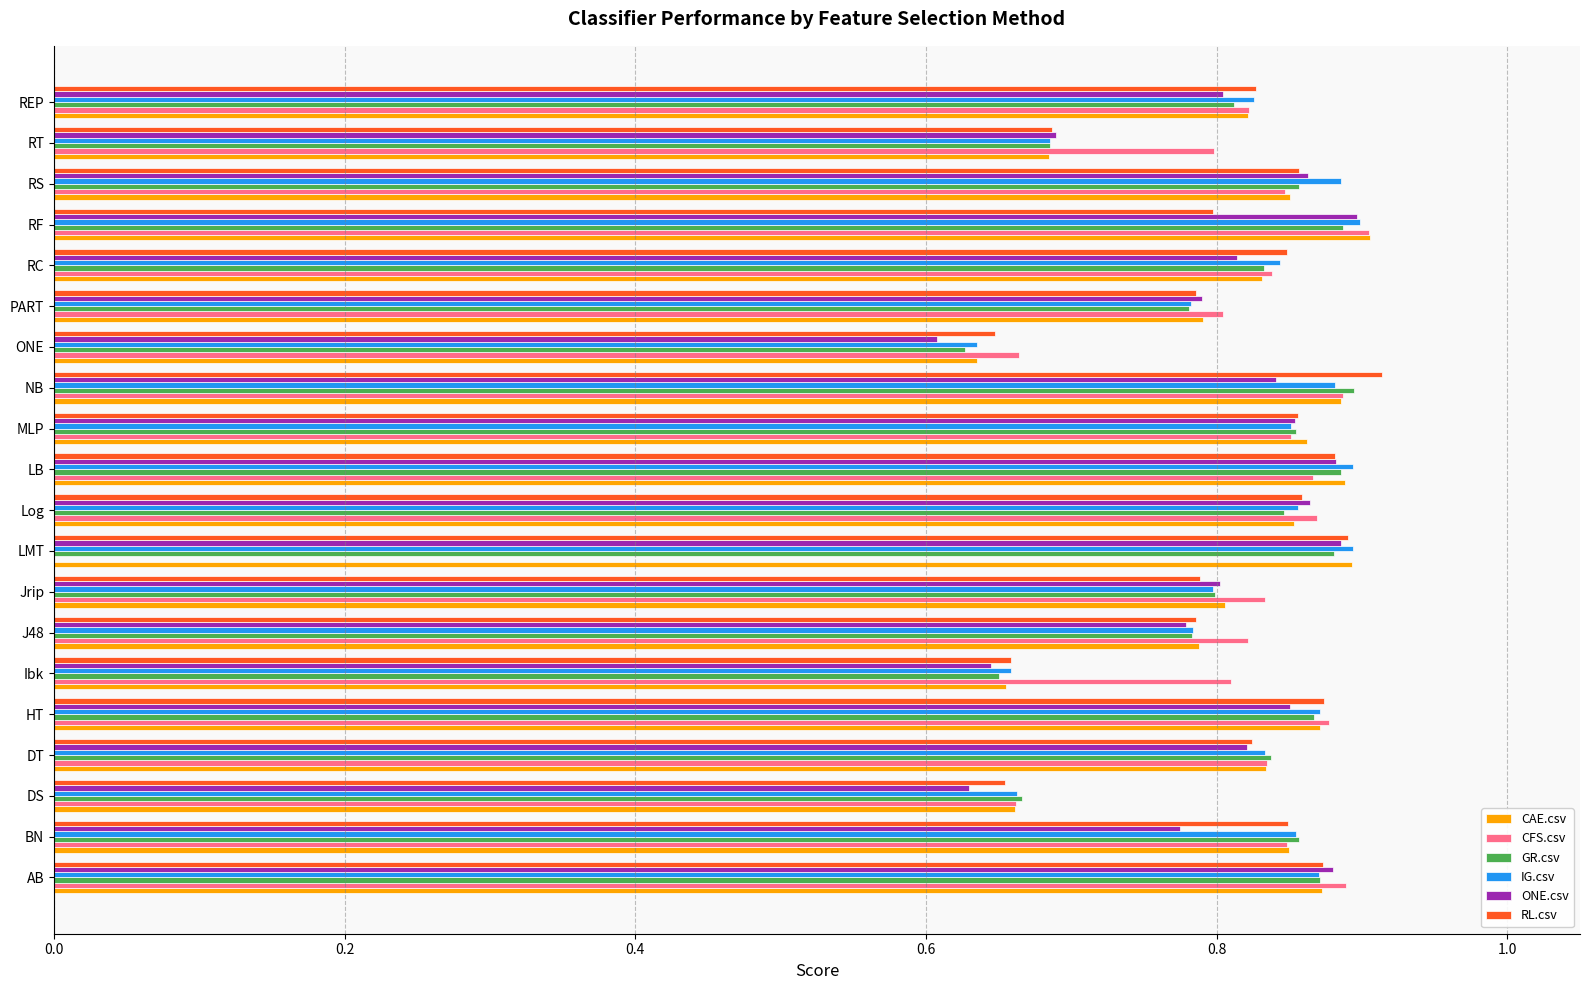

Is it true that ONE.csv equals 0.8 at Jrip?

True